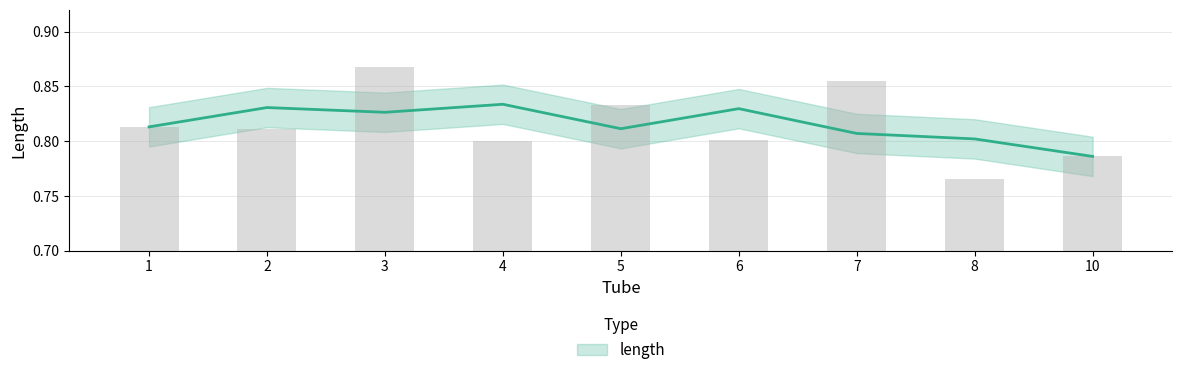

What is the value of the 2nd bar from the left?

0.8